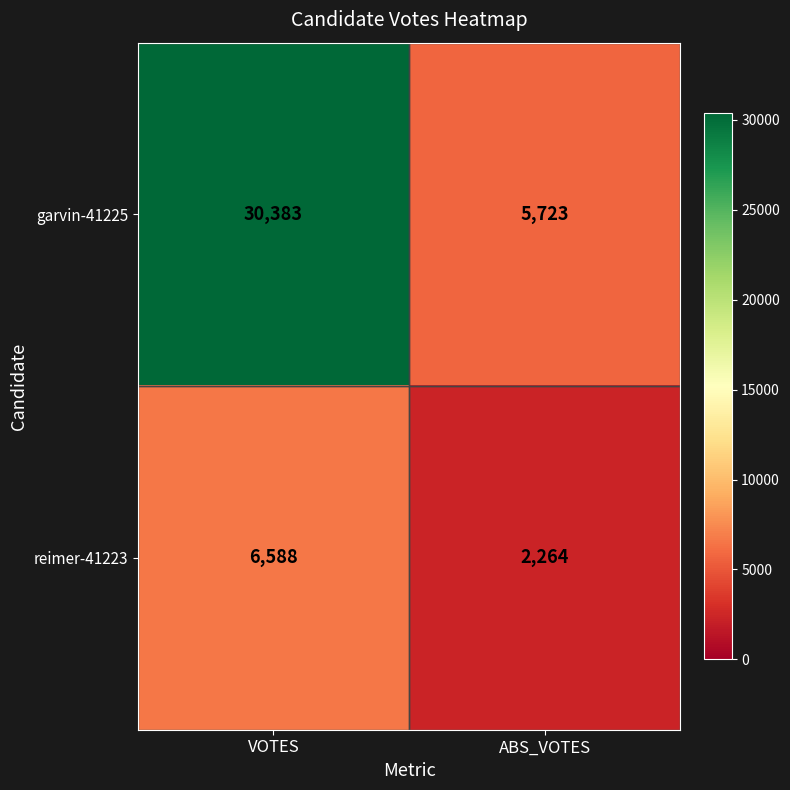

What is the difference between the maximum and minimum values in the reimer-41223 series?

4324